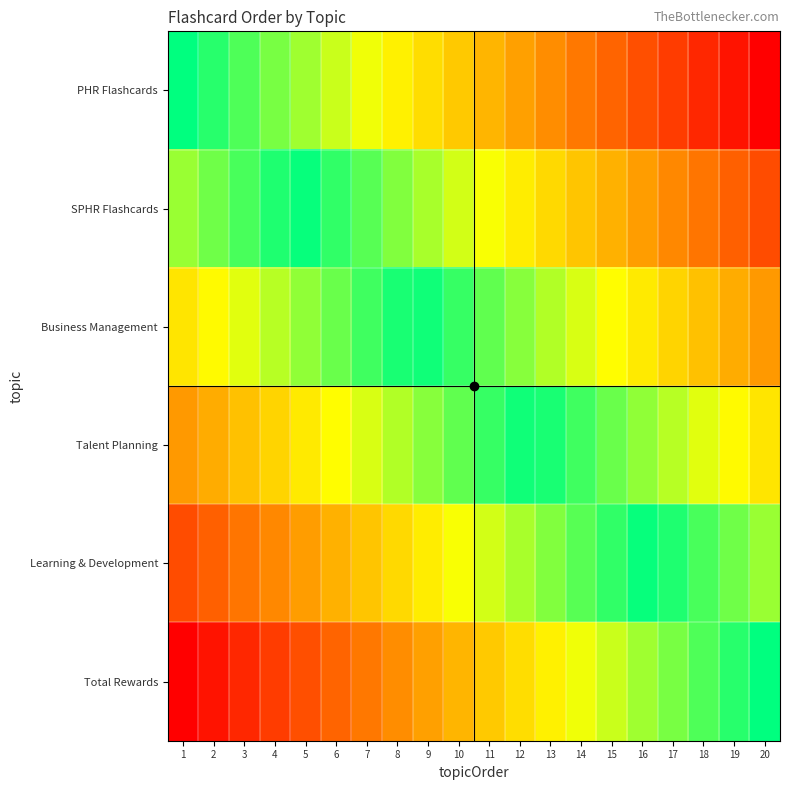

At which category does the chart reach its minimum across all series?

20